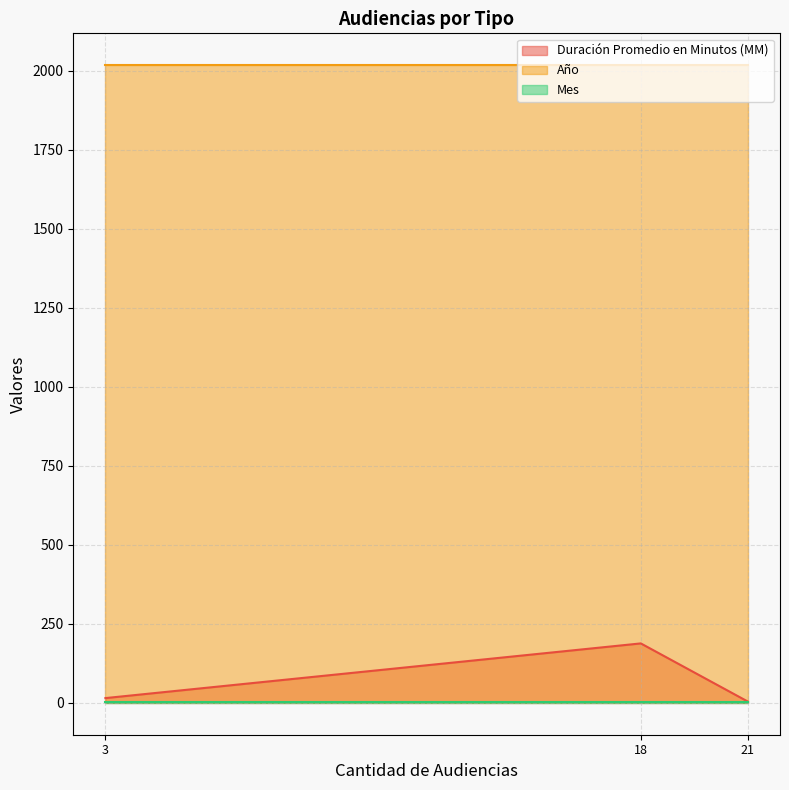

At which category is the sum across all series the highest?

18